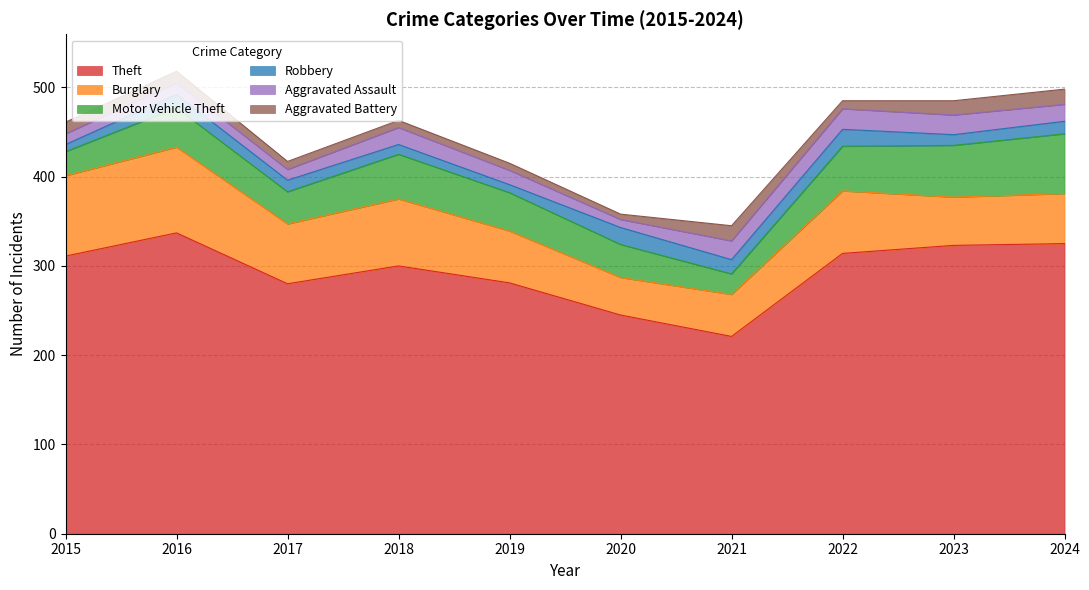

Which label corresponds to the smallest value in the chart?

2020